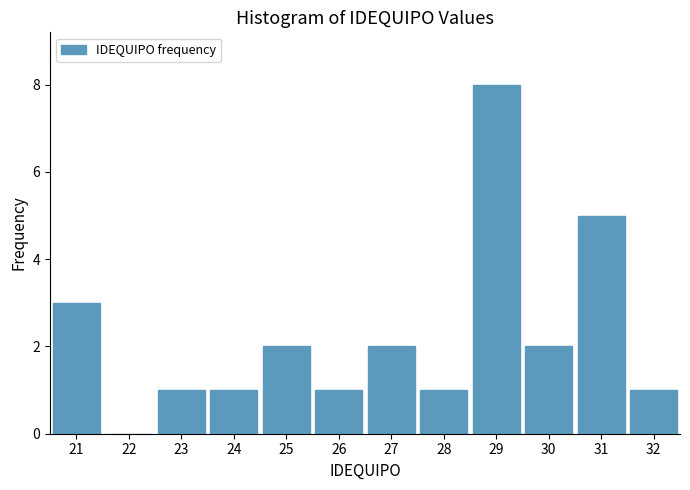

How tall is the bar that spans 20.5 to 21.5 on the x-axis? The values are not printed on the chart, so give them approximately, as read against the axis.

3